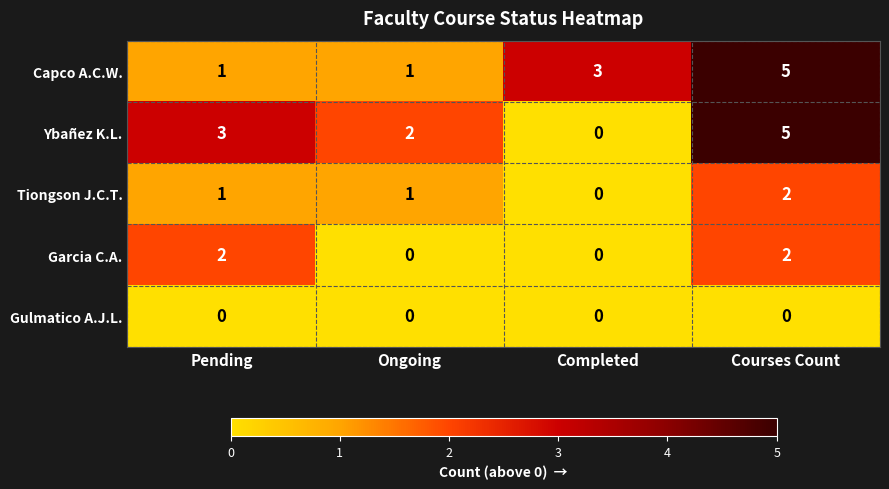

Reading left to right, extract all data points from this chart.

Capco A.C.W.: 1	1	3	5
Ybañez K.L.: 3	2	0	5
Tiongson J.C.T.: 1	1	0	2
Garcia C.A.: 2	0	0	2
Gulmatico A.J.L.: 0	0	0	0